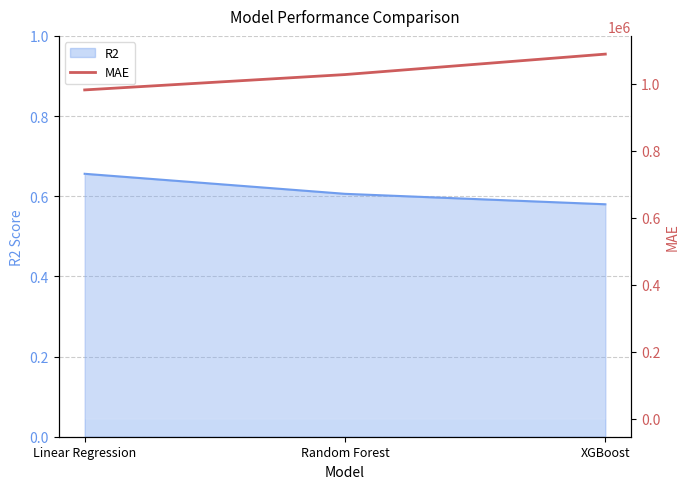

Where is the data nearest to the value 1035730?

Random Forest